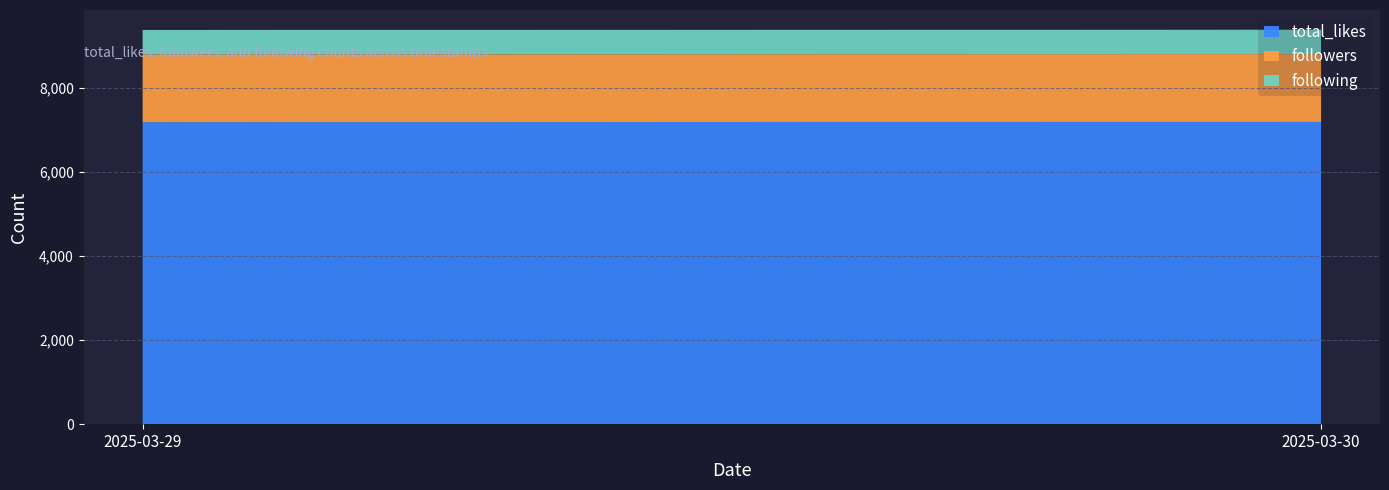

At which label does followers reach its peak?

2025-03-29